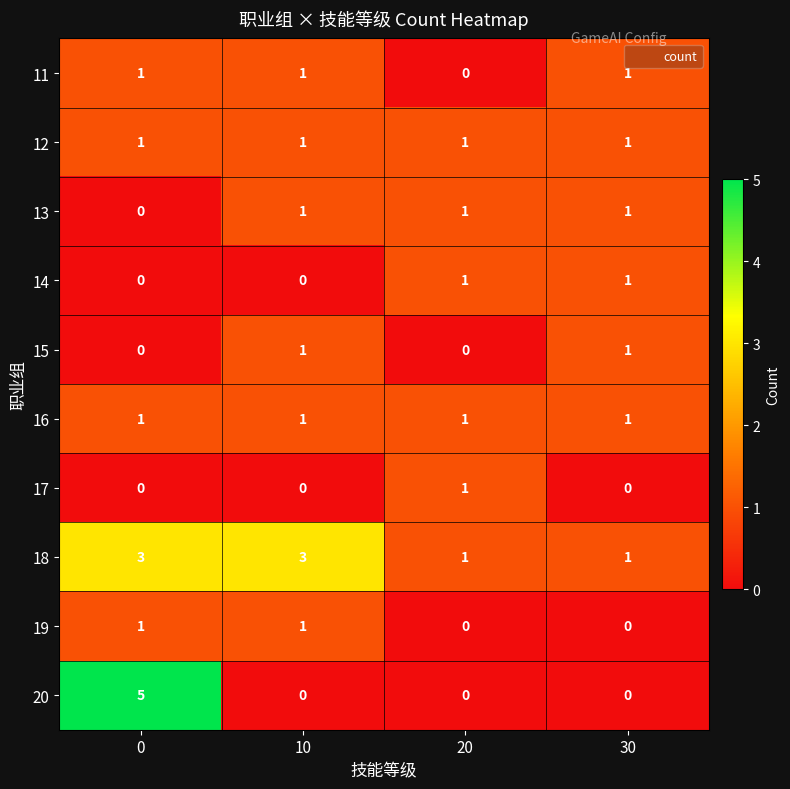

What is the total value across all series at 0?

12